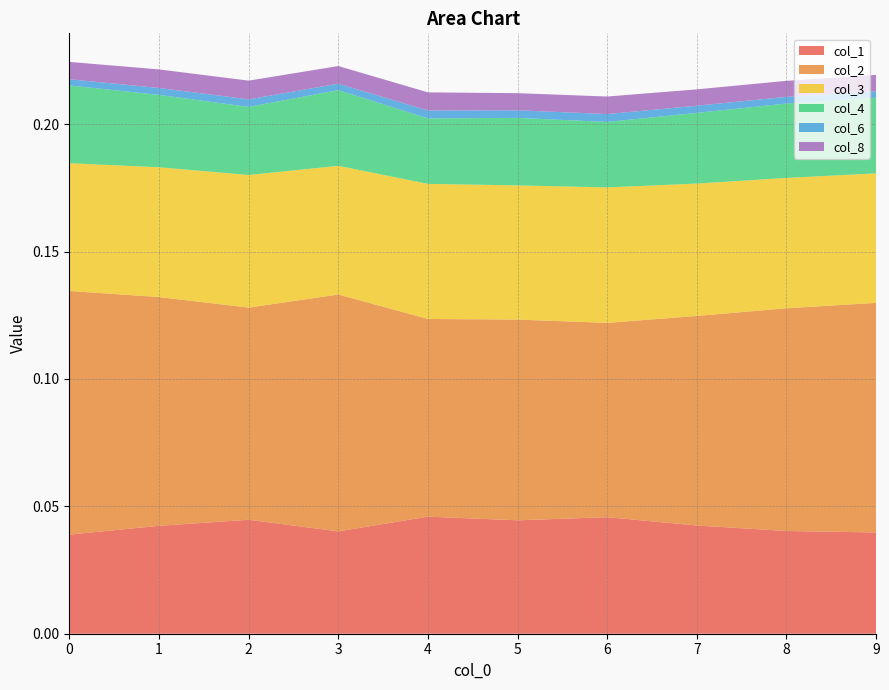

Reading left to right, extract all data points from this chart.

col_1: 0.0	0.0	0.0	0.0	0.0	0.0	0.0	0.0	0.0	0.0
col_2: 0.1	0.1	0.1	0.1	0.1	0.1	0.1	0.1	0.1	0.1
col_3: 0.1	0.1	0.1	0.1	0.1	0.1	0.1	0.1	0.1	0.1
col_4: 0.0	0.0	0.0	0.0	0.0	0.0	0.0	0.0	0.0	0.0
col_6: 0.0	0.0	0.0	0.0	0.0	0.0	0.0	0.0	0.0	0.0
col_8: 0.0	0.0	0.0	0.0	0.0	0.0	0.0	0.0	0.0	0.0